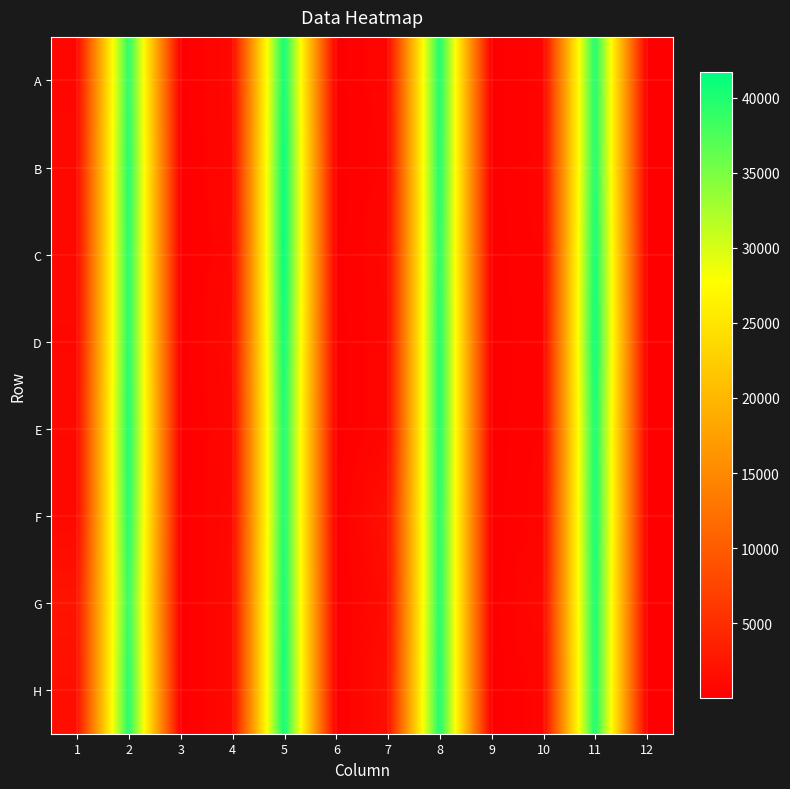

Which series has the largest total across all categories?

H